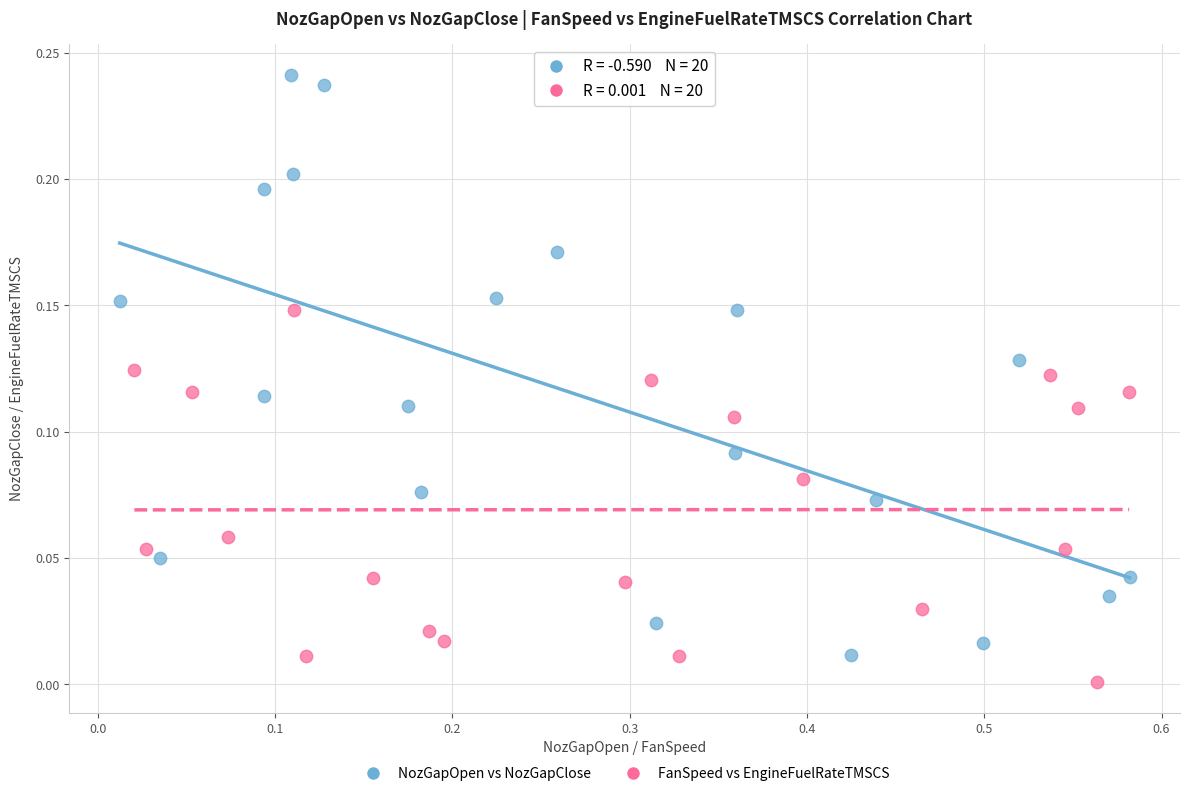

Which series contains the lowest Y value?

FanSpeed vs EngineFuelRateTMSCS